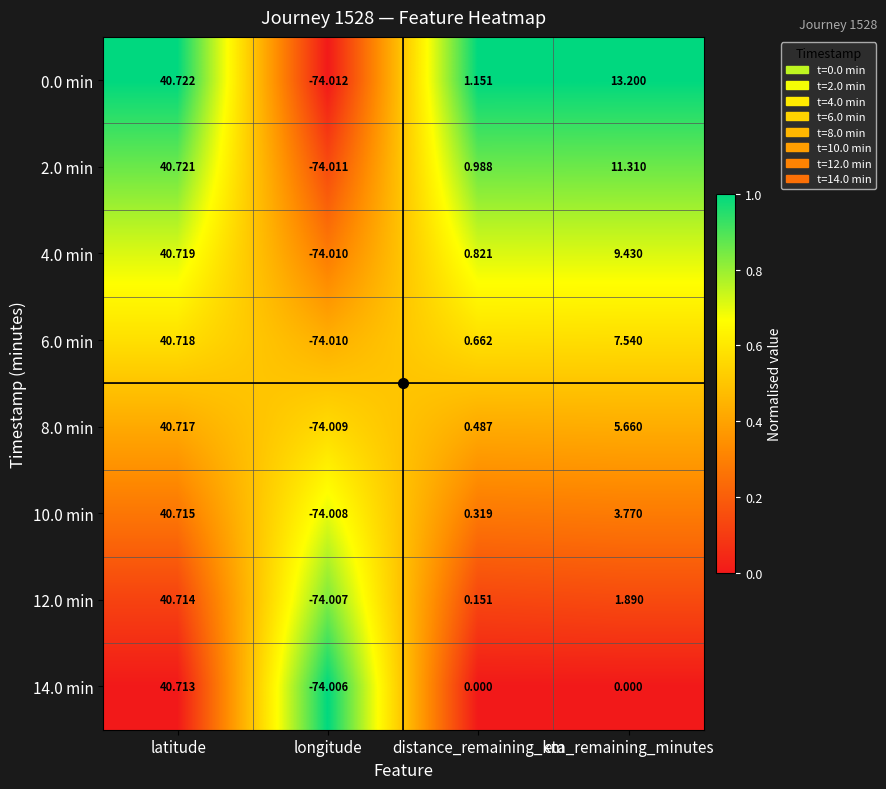

Which category has the lowest value in the 14.0 min series?

longitude